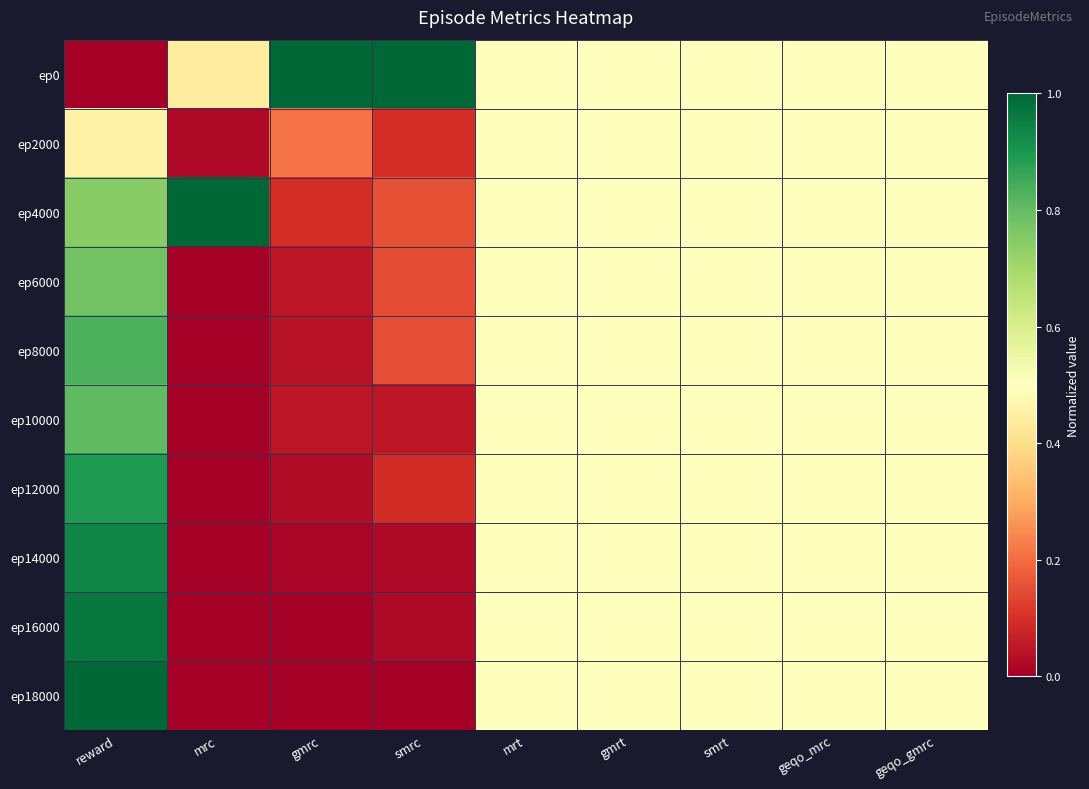

Count the number of data series in this chart.

10